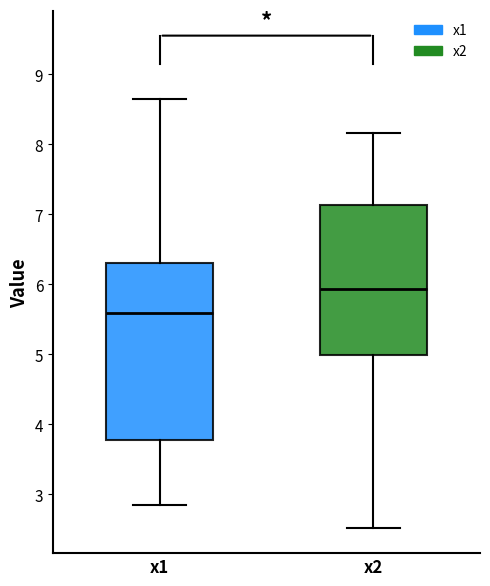

Where does the upper whisker of the box for x1 end on the y-axis? The values are not printed on the chart, so give them approximately, as read against the axis.

8.7